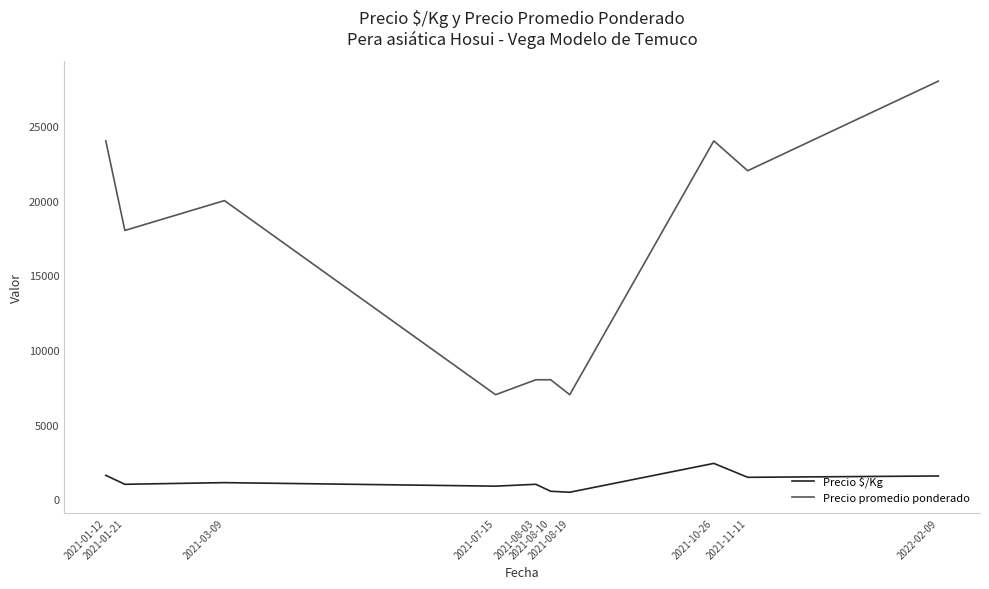

How many distinct data groups are displayed?

2